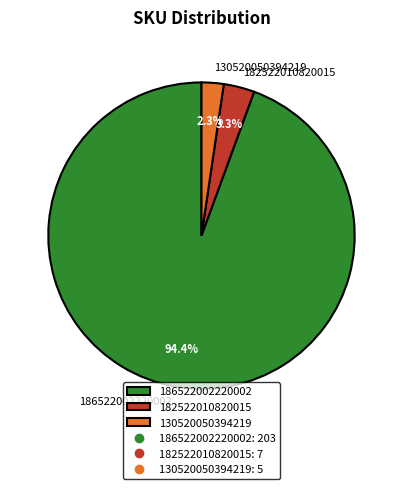

What is the ratio of the value at 182522010820015 to the value at 130520050394219?

1.4